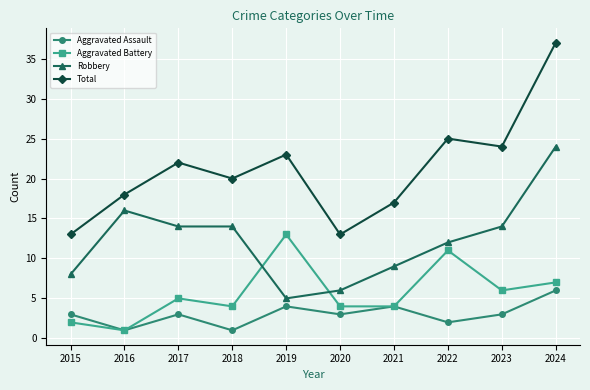

Reading left to right, extract all data points from this chart.

Aggravated Assault: 3	1	3	1	4	3	4	2	3	6
Aggravated Battery: 2	1	5	4	13	4	4	11	6	7
Robbery: 8	16	14	14	5	6	9	12	14	24
Total: 13	18	22	20	23	13	17	25	24	37